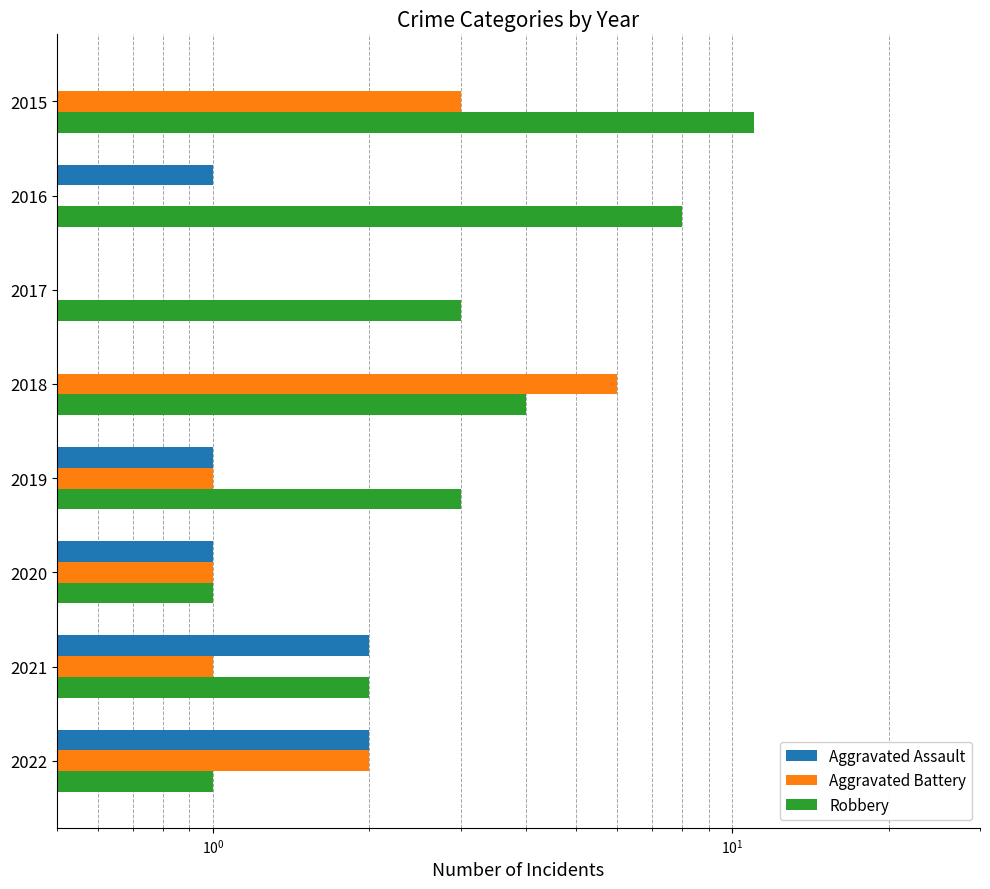

The value of Aggravated Battery at 2022 is 2. True or false?

True